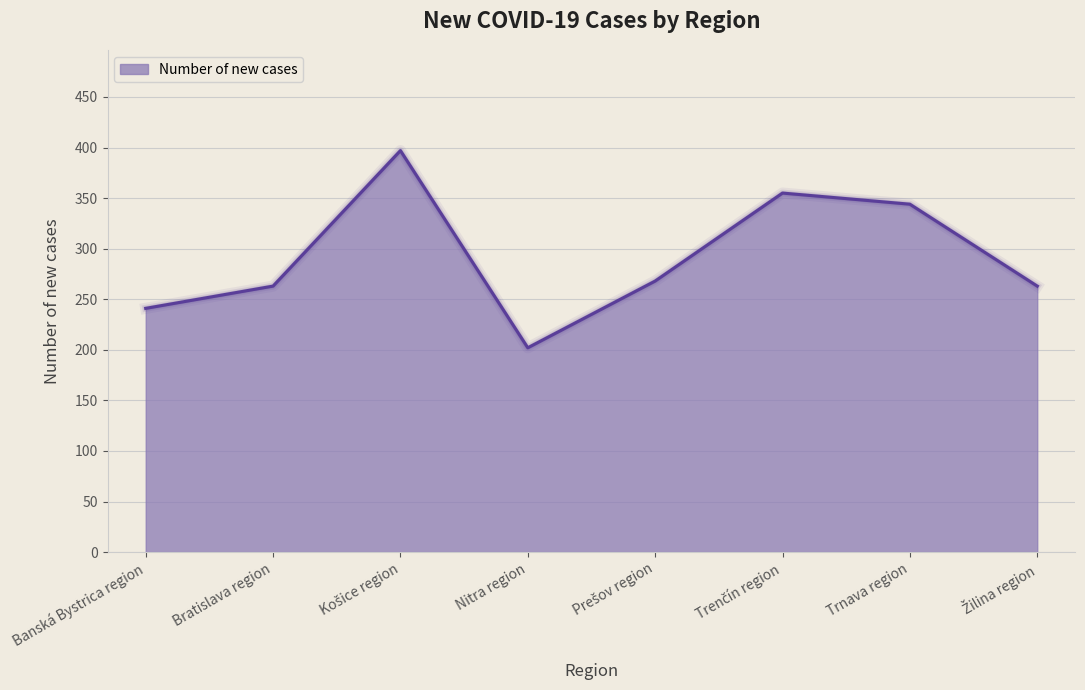

What is the change in value from Banská Bystrica region to Trnava region?

+103